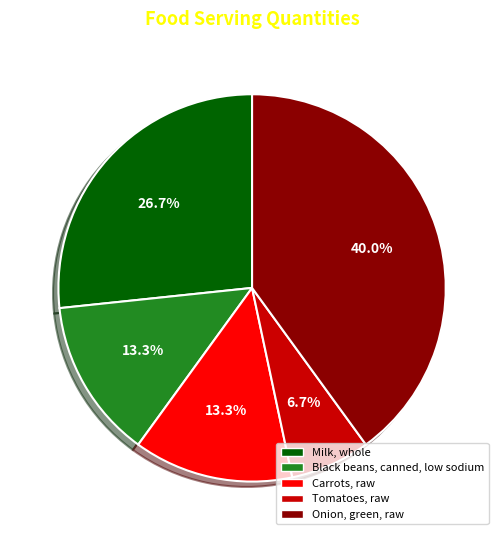

What is the largest slice in the pie chart?

Onion, green, raw